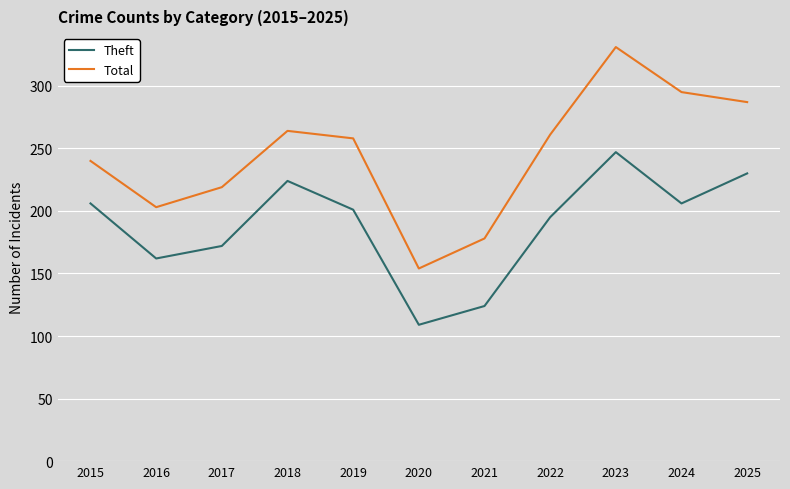

At which label is Total closest to 242?

2015